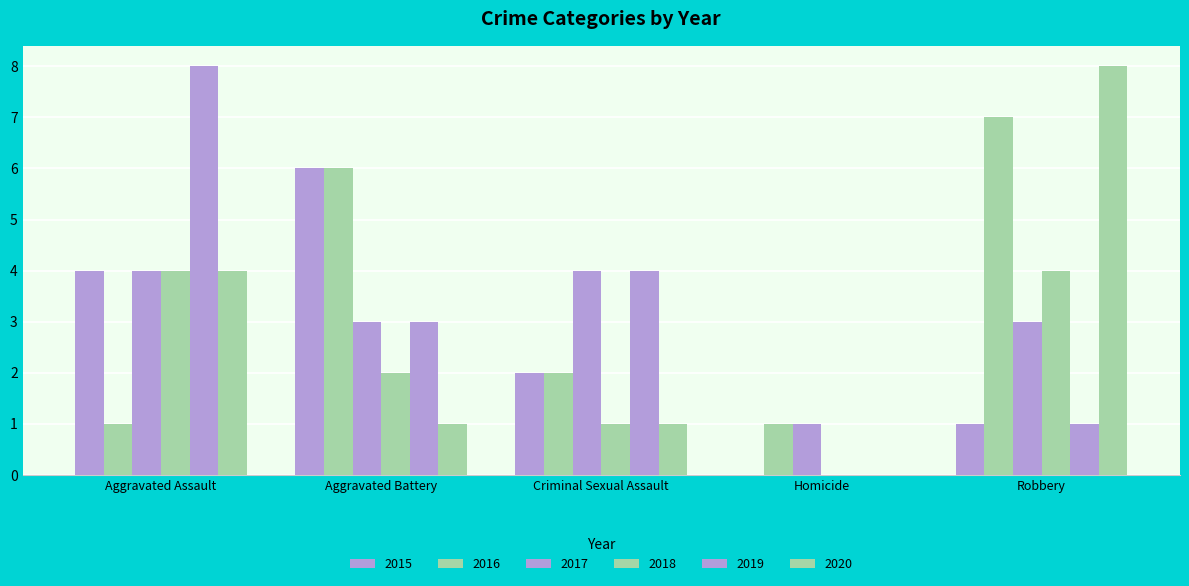

List the series in order of their peak value, lowest first.

2017, 2018, 2015, 2016, 2019, 2020